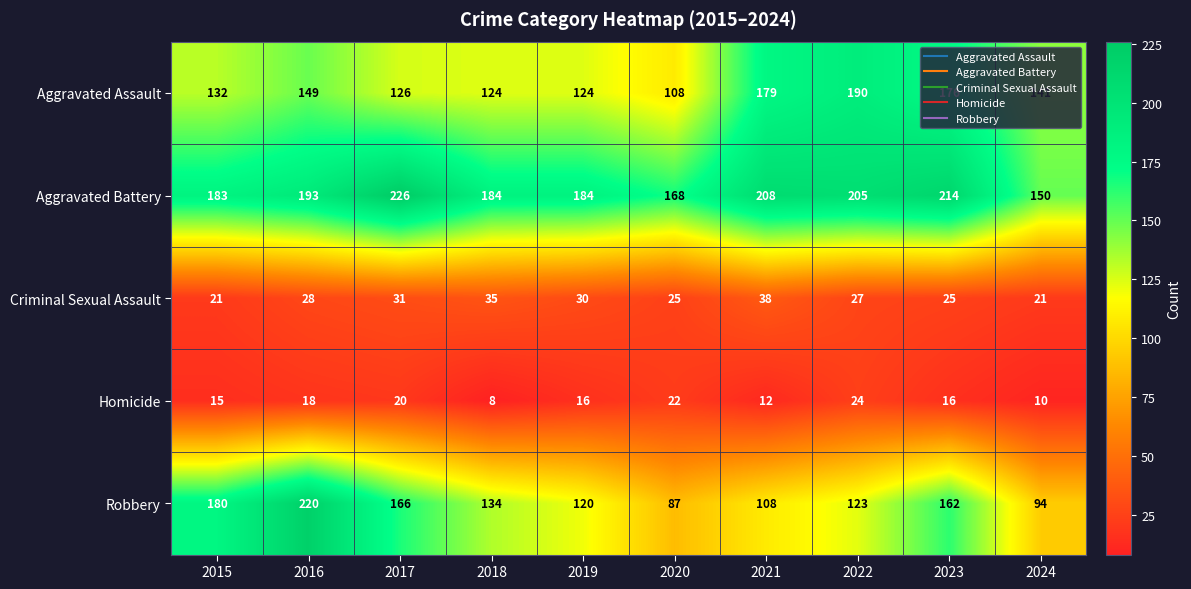

Rank the series by their maximum value, from highest to lowest.

Aggravated Battery, Robbery, Aggravated Assault, Criminal Sexual Assault, Homicide